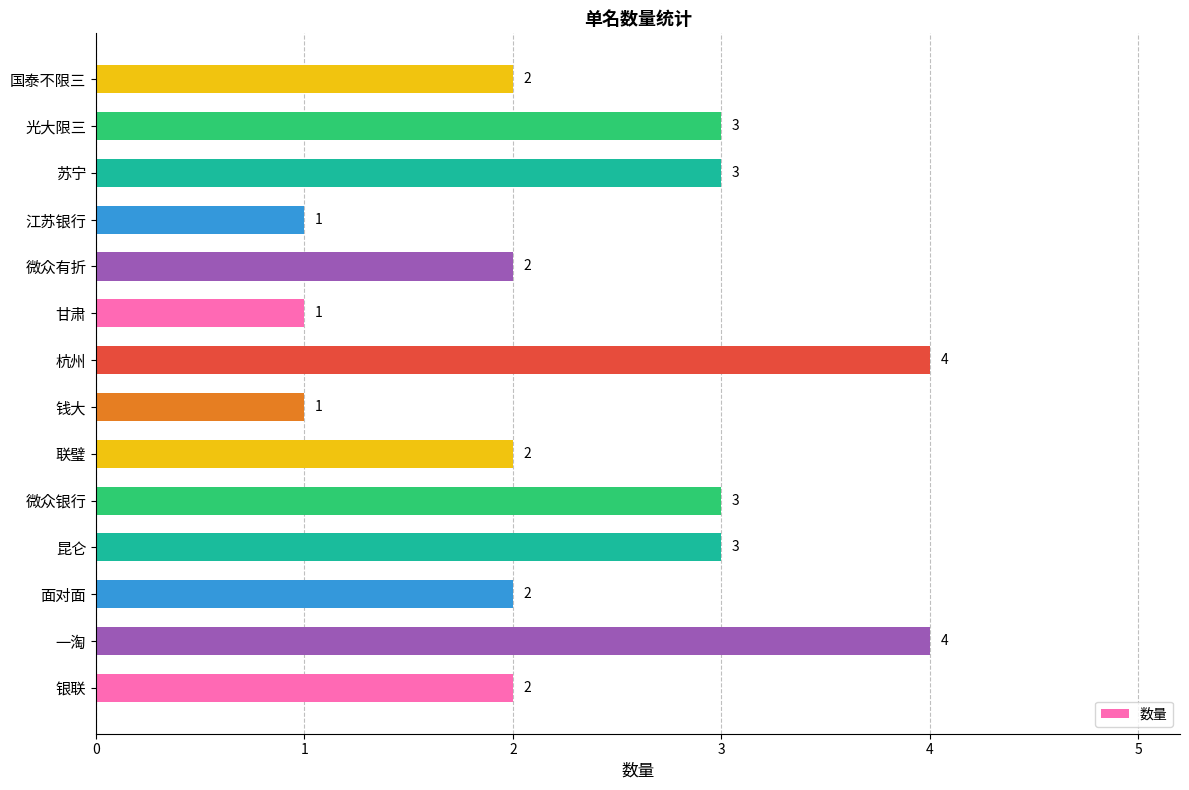

What is the greatest value displayed?

4